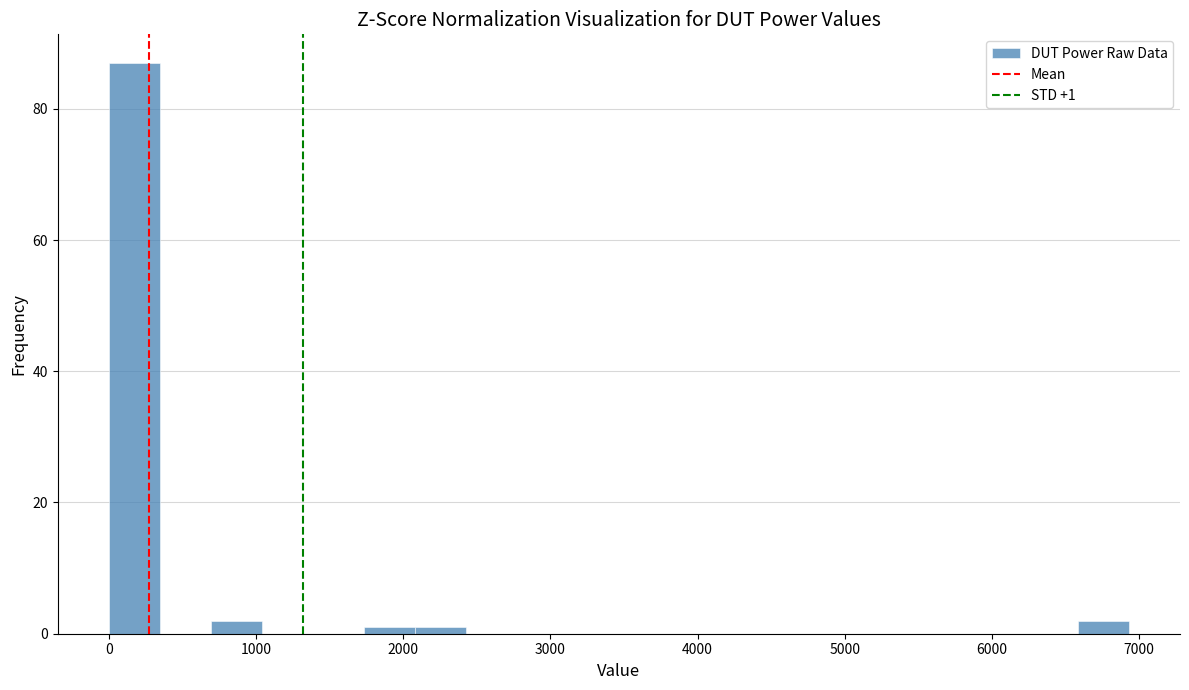

Around what value on the x-axis is the tallest bar? Give the approximate position of its centre, as read against the axis.

200